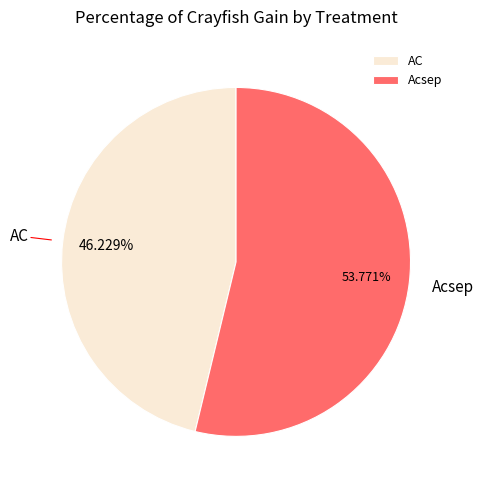

Is there a majority slice in this chart?

Yes